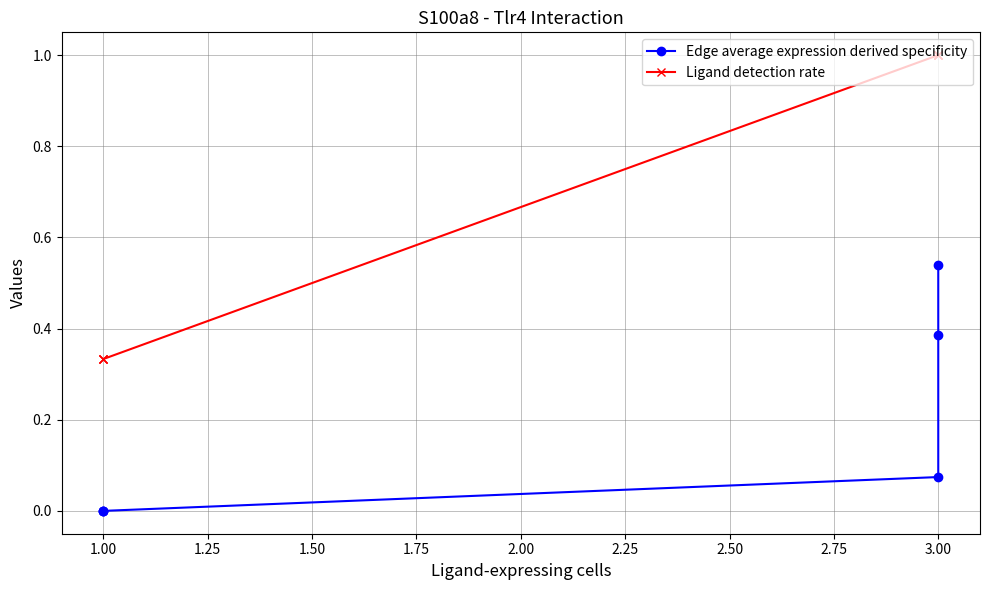

What is the difference between the highest and lowest values at 1.00?

0.3